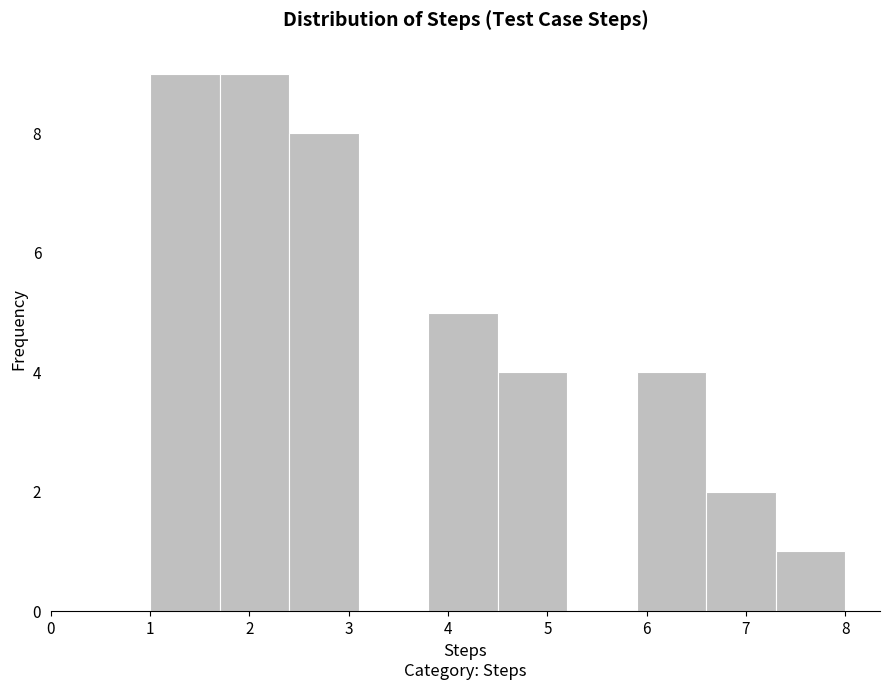

Reading left to right, list every bar in this chart as the range it spans on the x-axis followed by its height. The values are not printed on the chart, so give them approximately, as read against the axis.

1.0 to 1.7: 9
1.7 to 2.4: 9
2.4 to 3.1: 8
3.1 to 3.8: 0
3.8 to 4.5: 5
4.5 to 5.2: 4
5.2 to 5.9: 0
5.9 to 6.6: 4
6.6 to 7.3: 2
7.3 to 8.0: 1